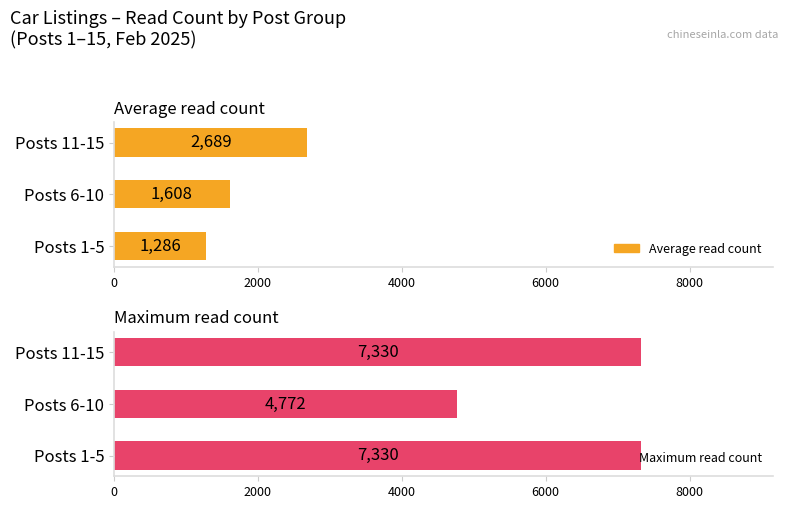

What is the minimum value for Maximum read count?

4772